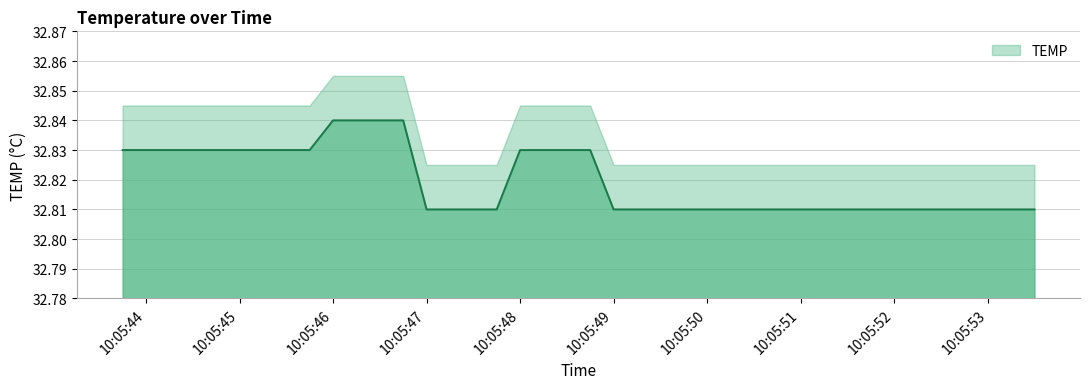

At which category does the chart reach its minimum across all series?

10:05:47